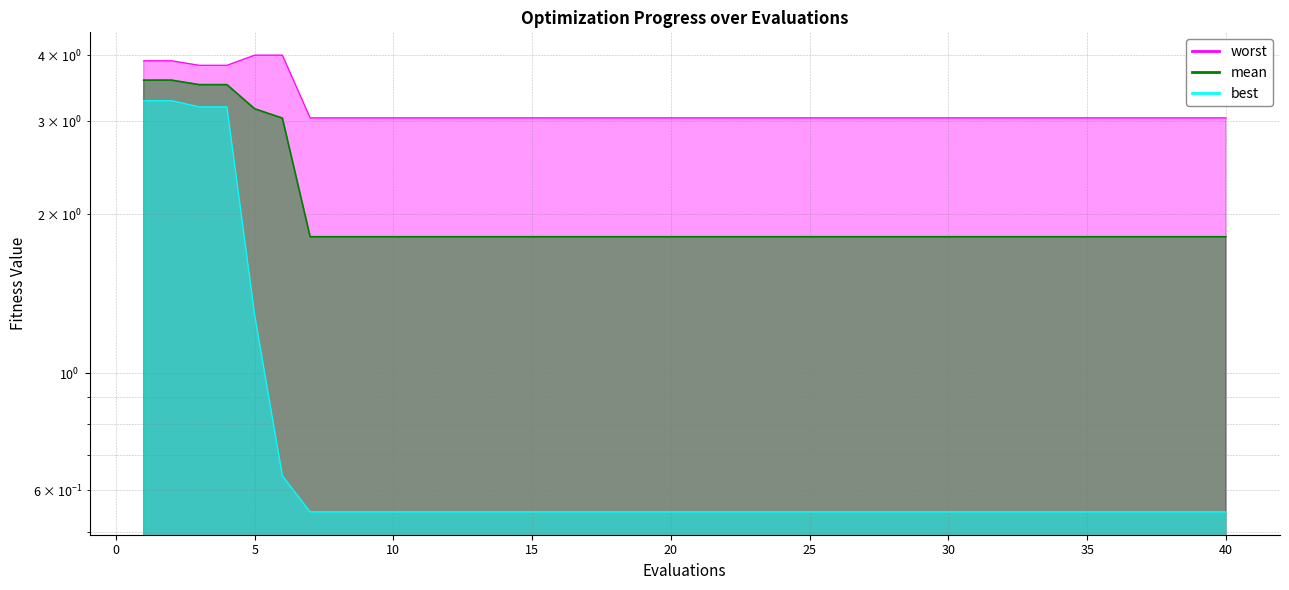

Is it true that mean equals 3.2 at 31?

False